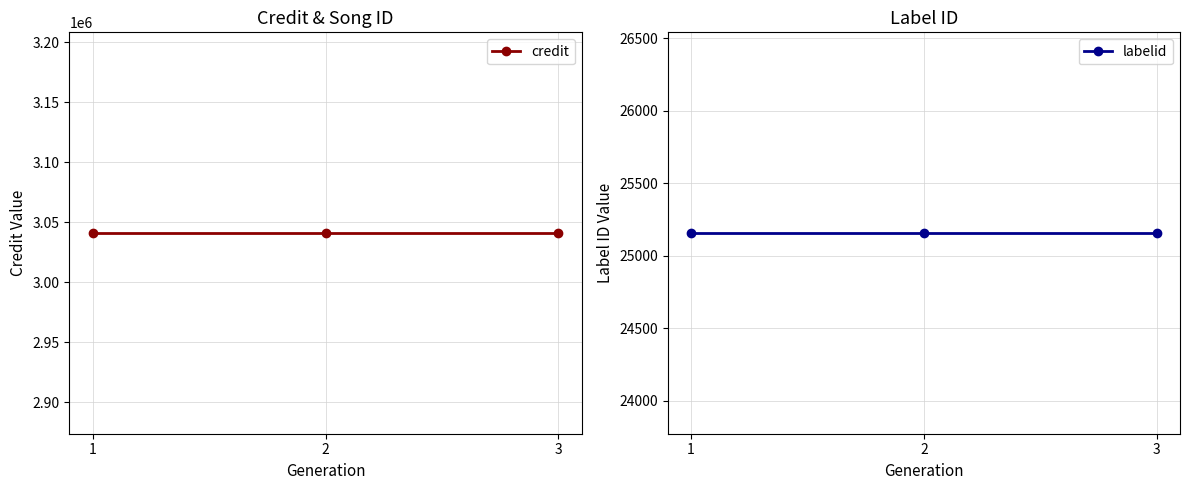

What is the greatest value displayed?

3041002